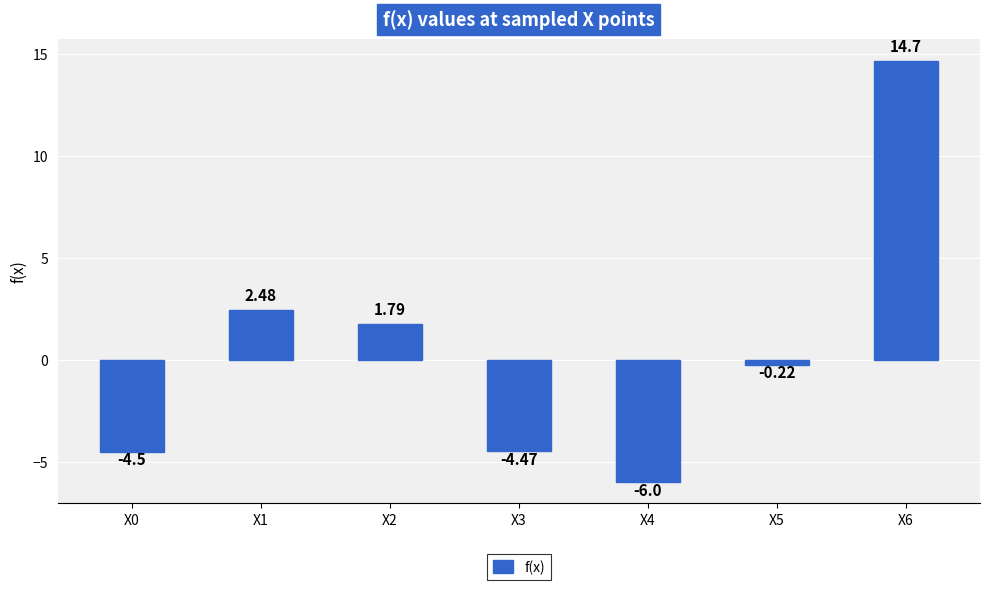

Read the value at X4.

-6.0